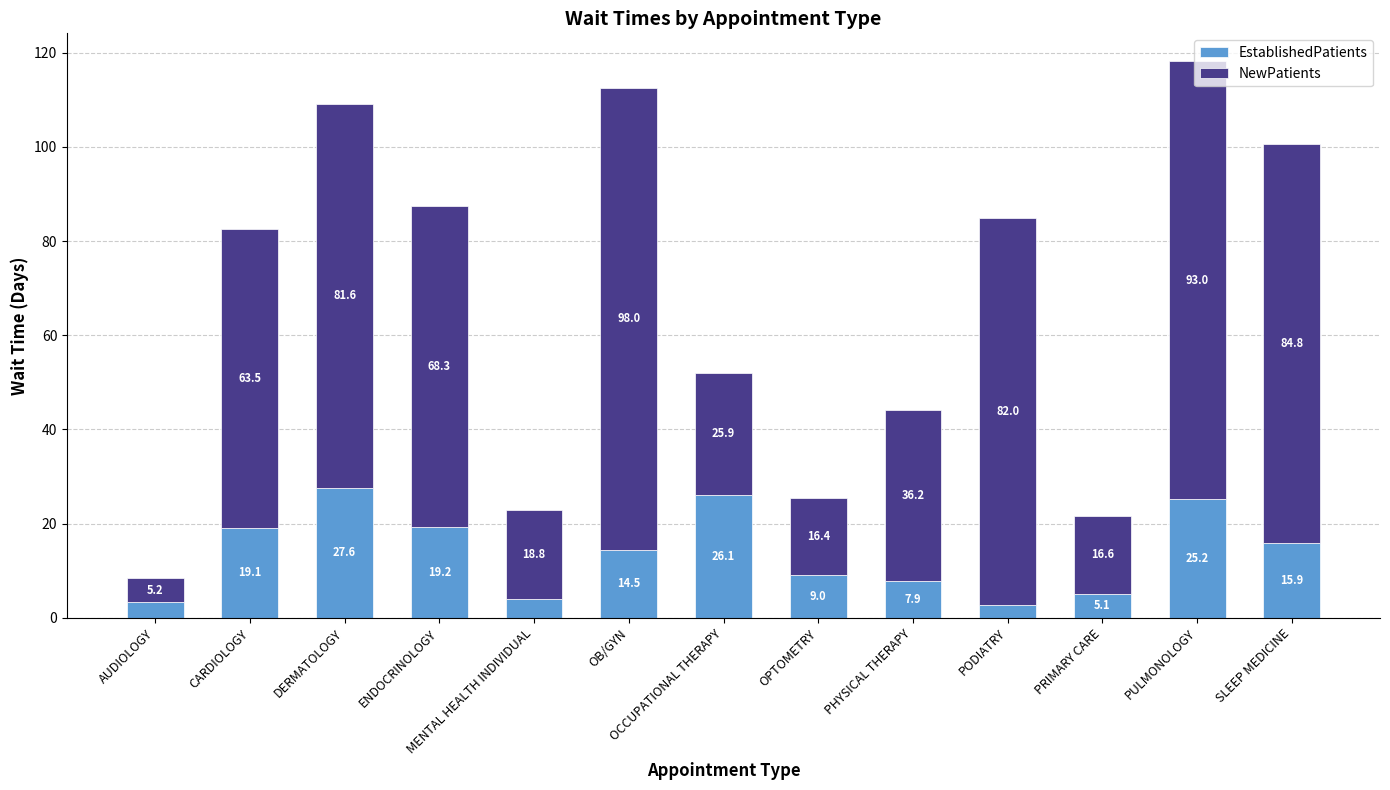

Which category has the highest value in the EstablishedPatients series?

DERMATOLOGY